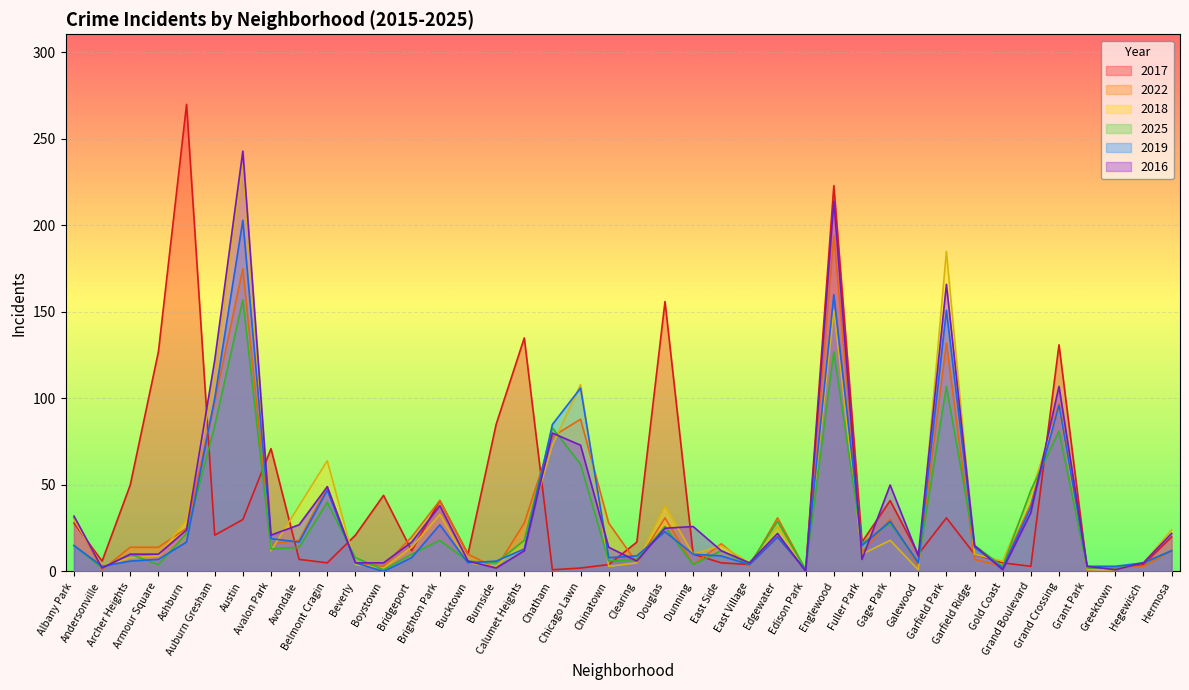

At how many categories does at least one series exceed 156?

4